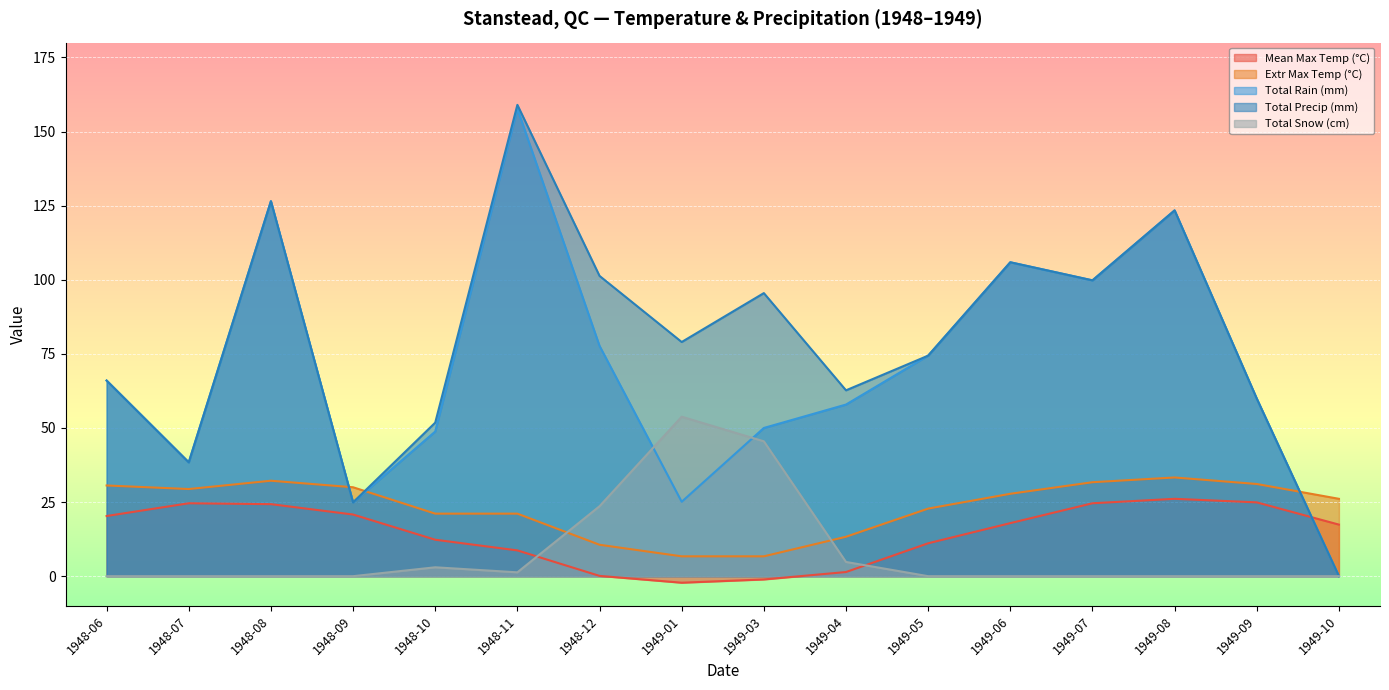

Is it true that Total Precip (mm) equals 31.2 at 1949-01?

False